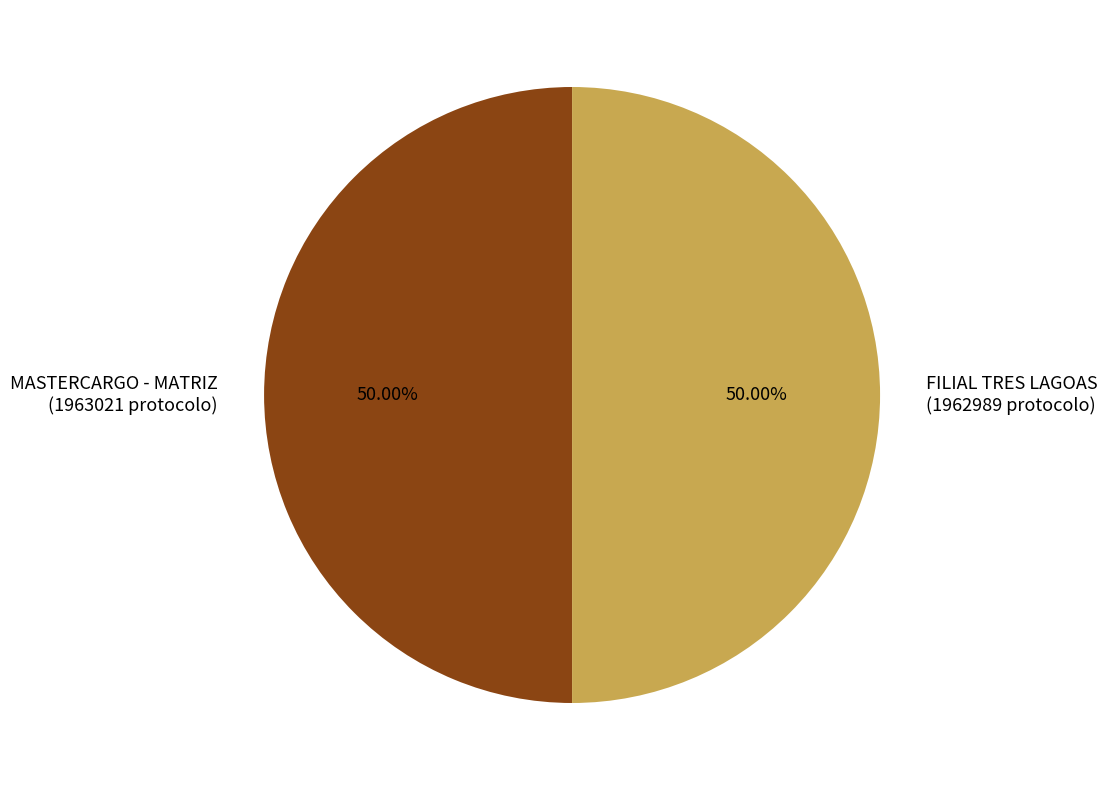

Is it true that FILIAL TRES LAGOAS is 50% of the pie?

True